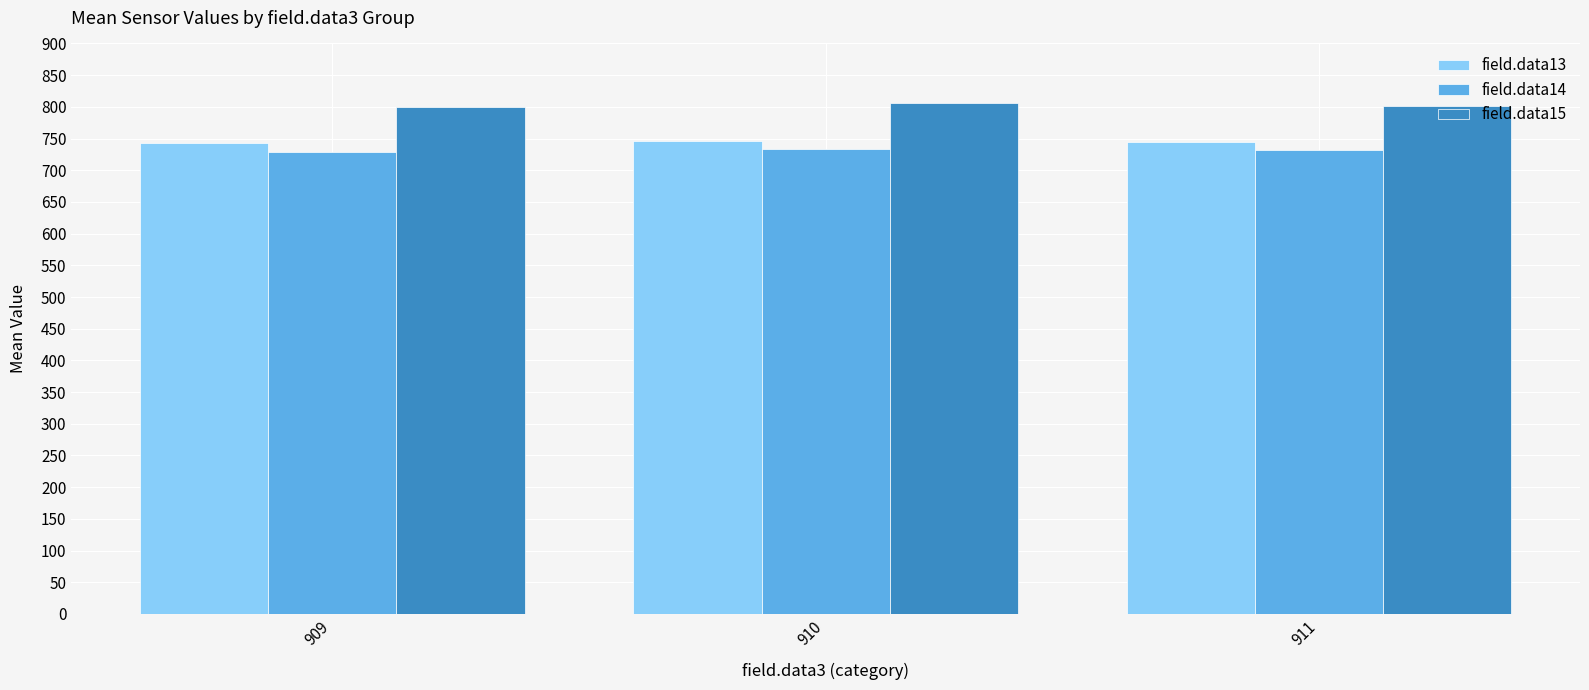

How many groups of bars are there?

3